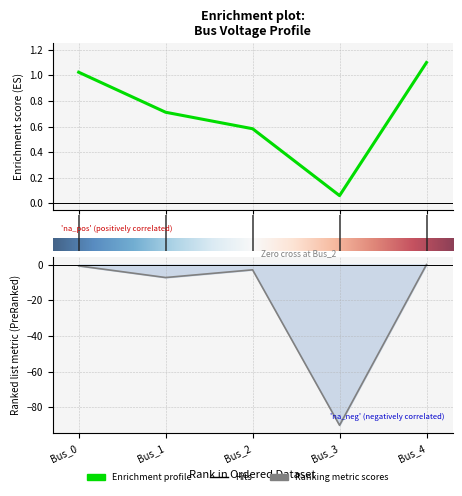

At which label is pf_vm_pu closest to 0?

3